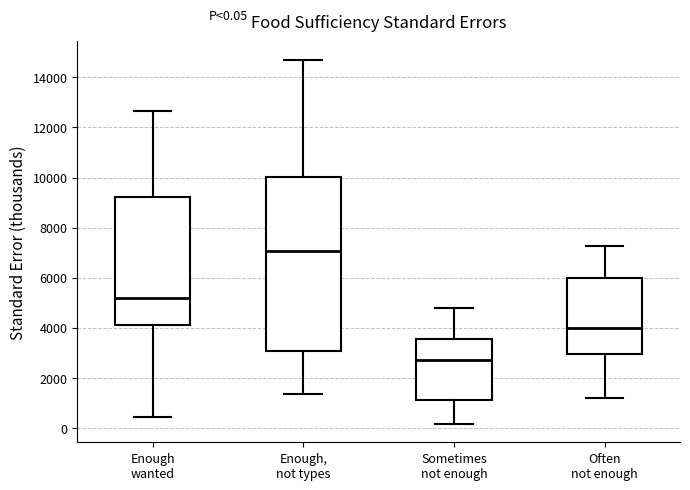

Which box is the tallest, from its lower edge to its upper edge?

Enough, not types